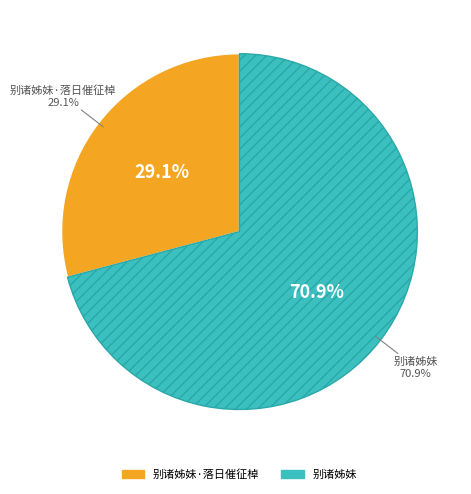

Which has a higher value, 别诸姊妹 or 别诸姊妹·落日催征棹?

别诸姊妹